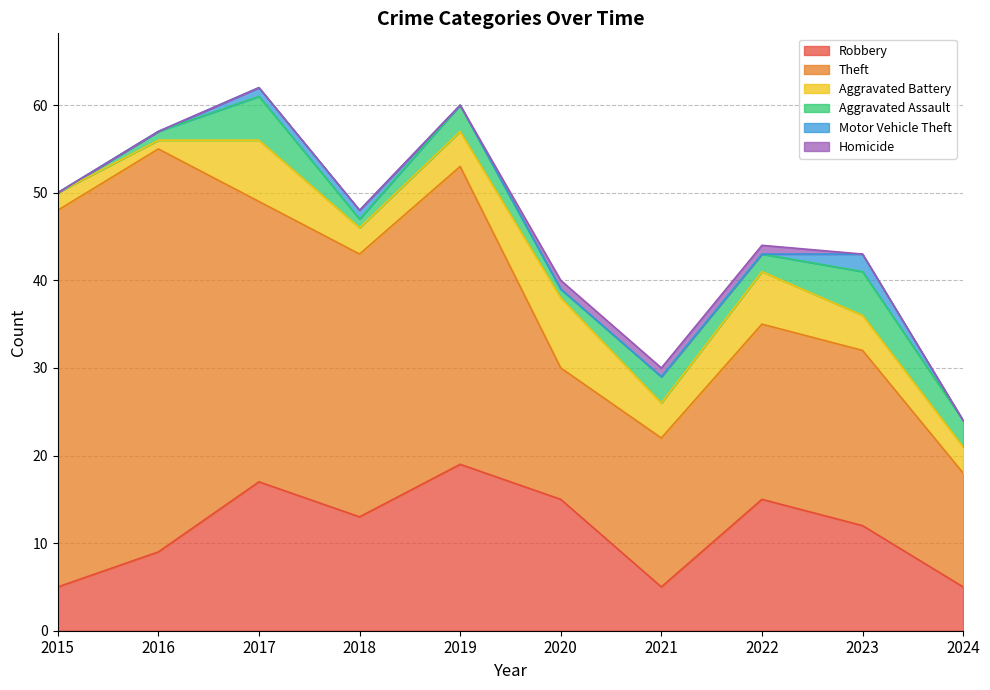

At which label does Aggravated Assault first exceed 3?

2017